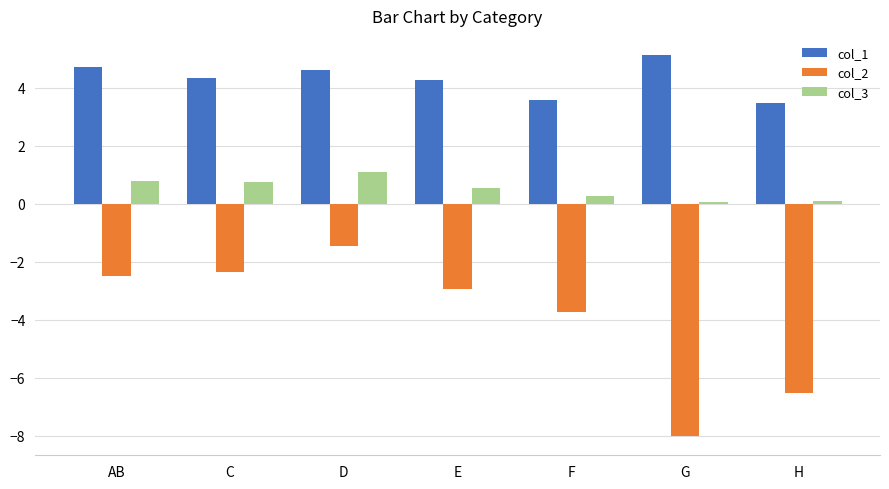

True or false: col_1 has a value of 1.5 at H.

False